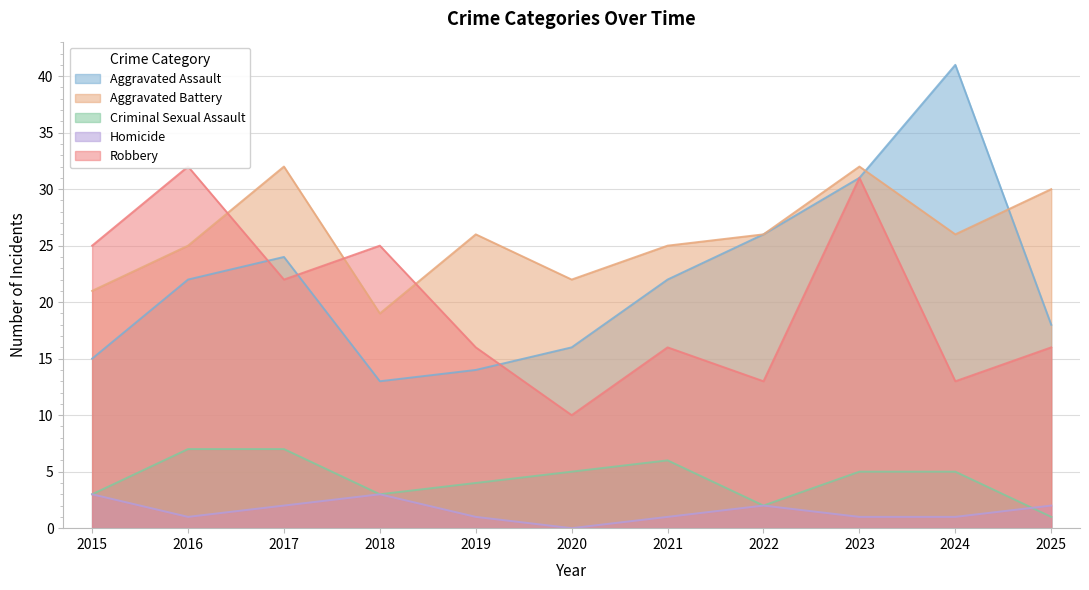

How many series are shown in this chart?

5